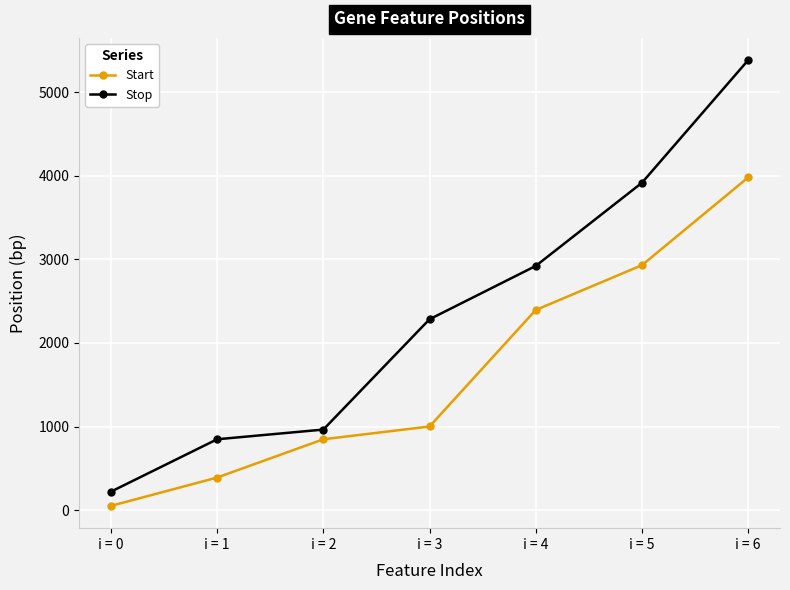

Is the value of Stop at i = 5 greater than the value of Start at i = 2?

Yes